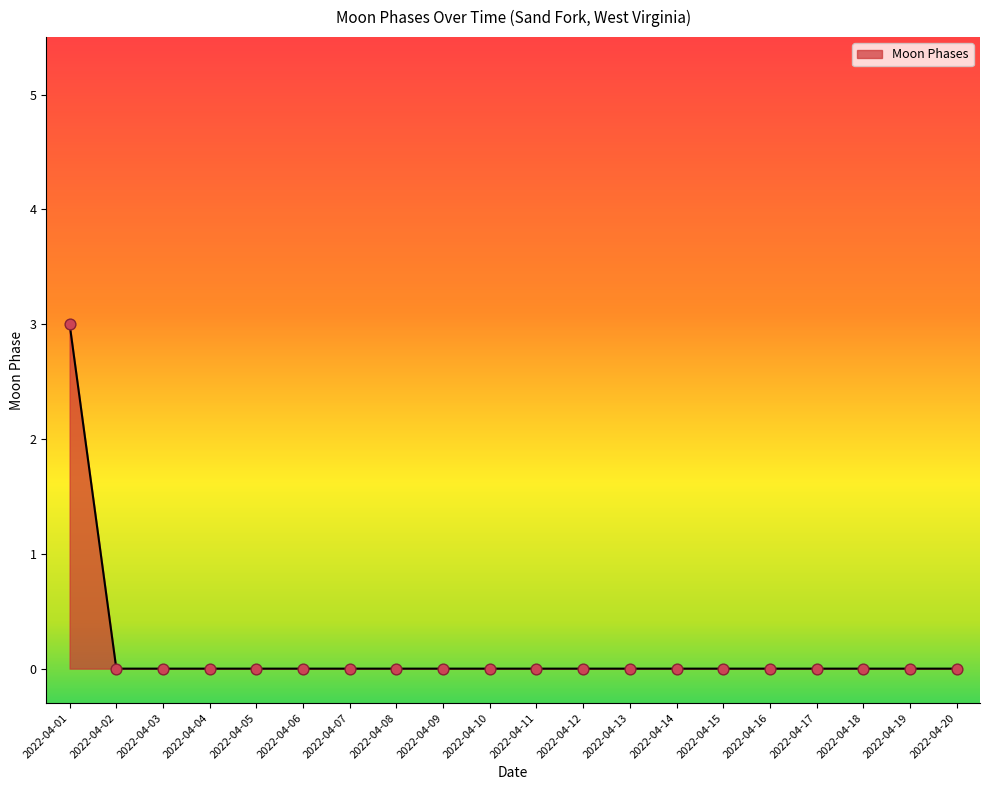

Which category has the highest value across all series?

2022-04-01